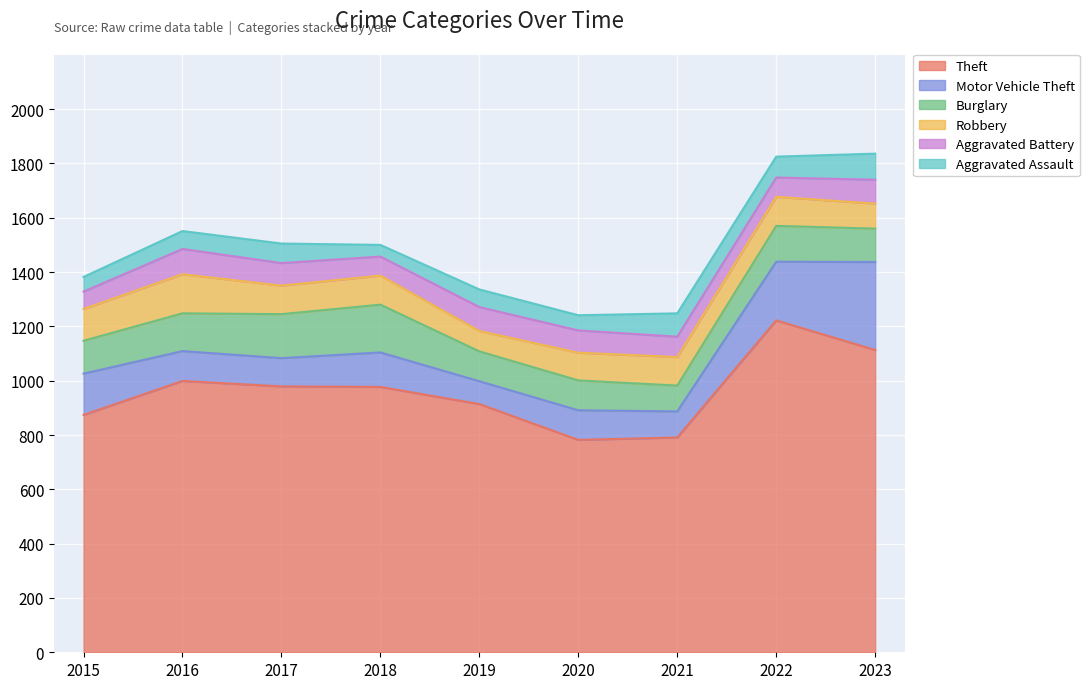

List the series in order of their peak value, lowest first.

Aggravated Battery, Aggravated Assault, Robbery, Burglary, Motor Vehicle Theft, Theft